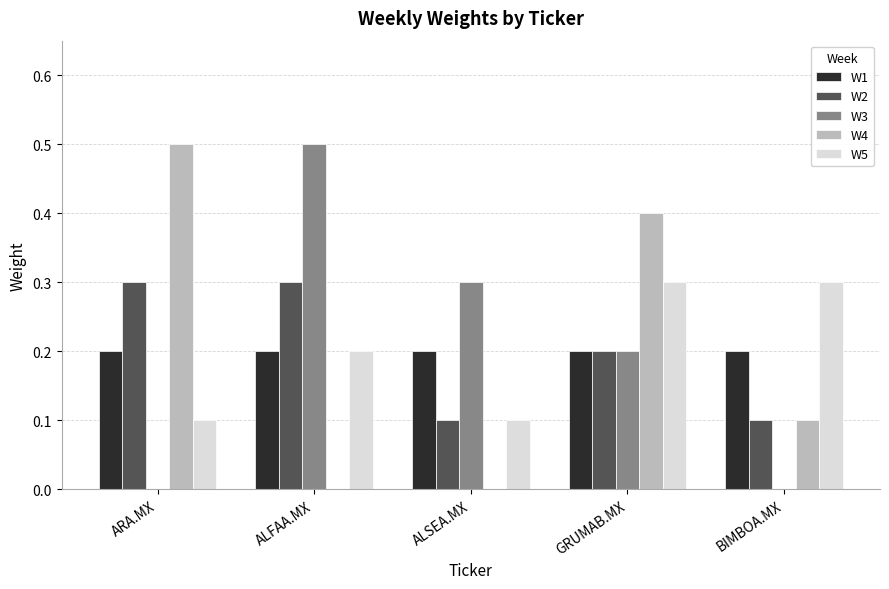

How many groups of bars are there?

5